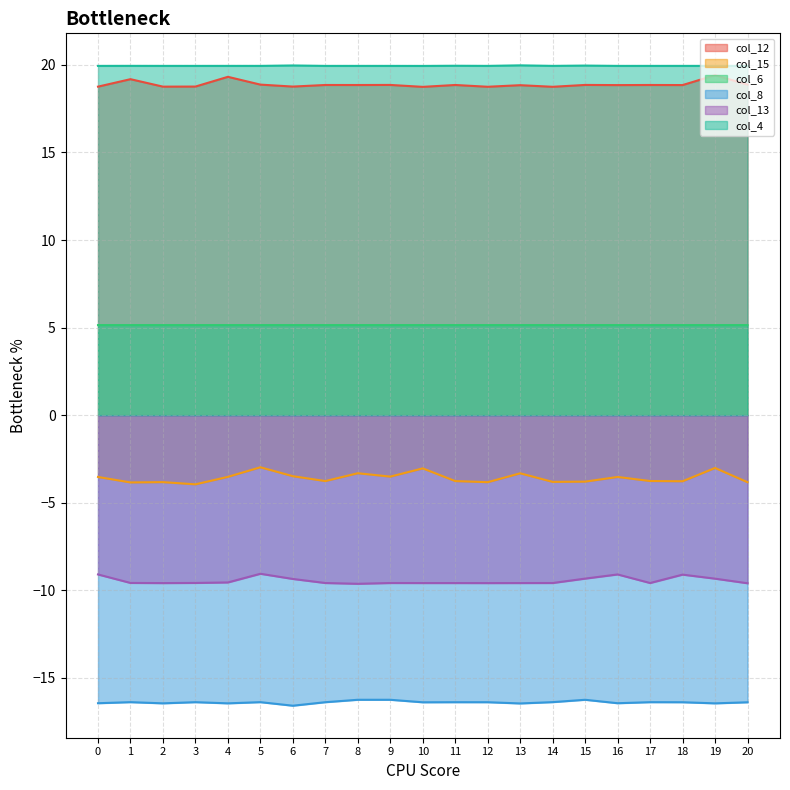

What is the value of the col_13 point at the 20th from the left?

-9.3